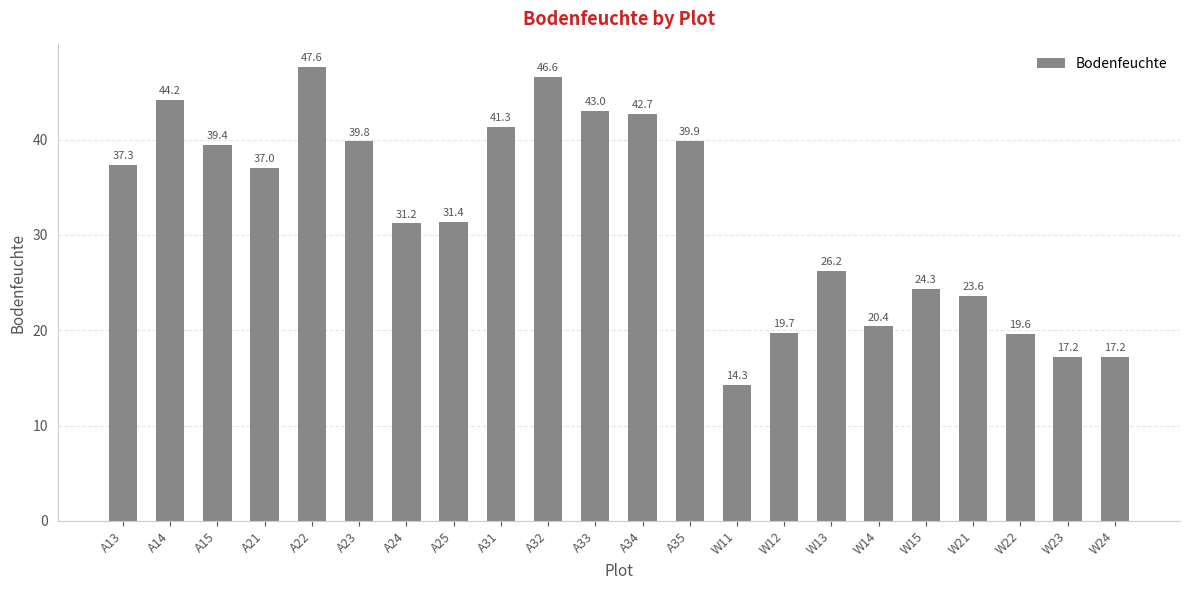

Read the value at A32.

46.6